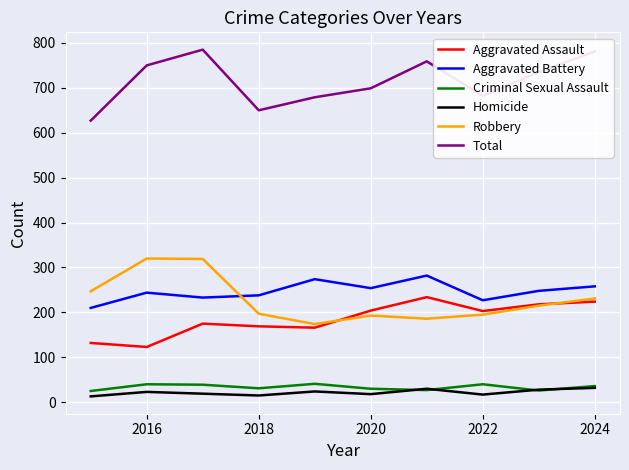

What is the greatest value displayed?

785